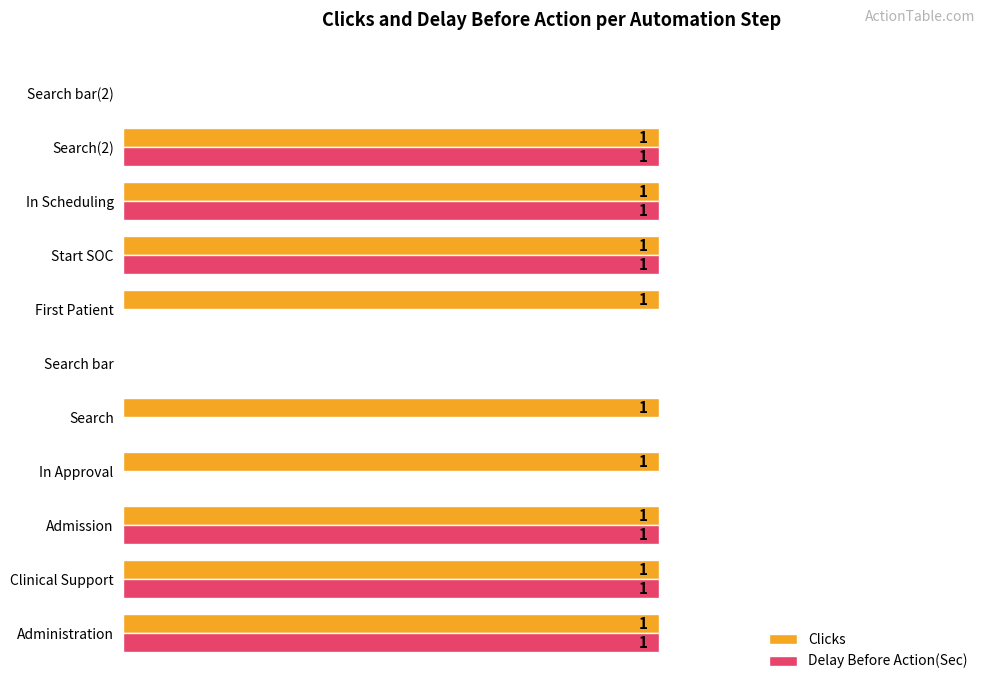

Between In Approval and Search bar, which series saw the biggest shift?

Clicks